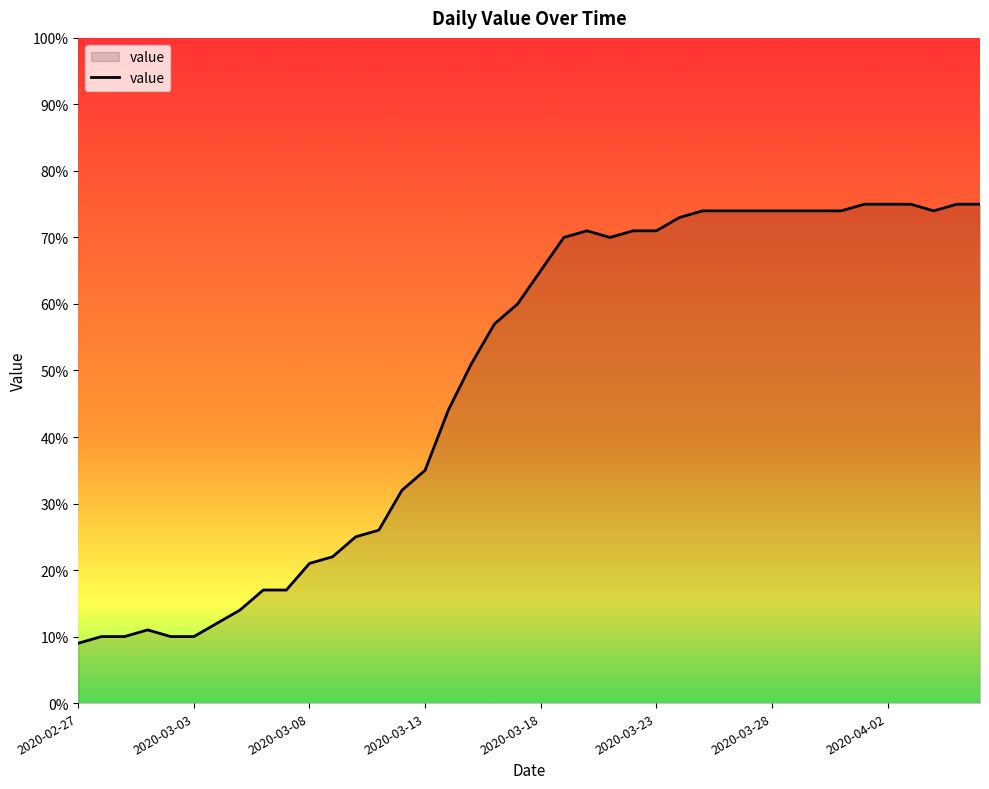

What is the smallest value displayed?

9